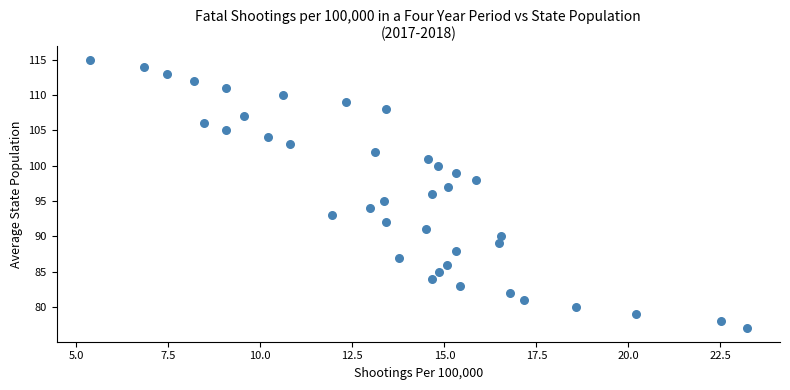

What is the range of Y values (max minus min)?

38